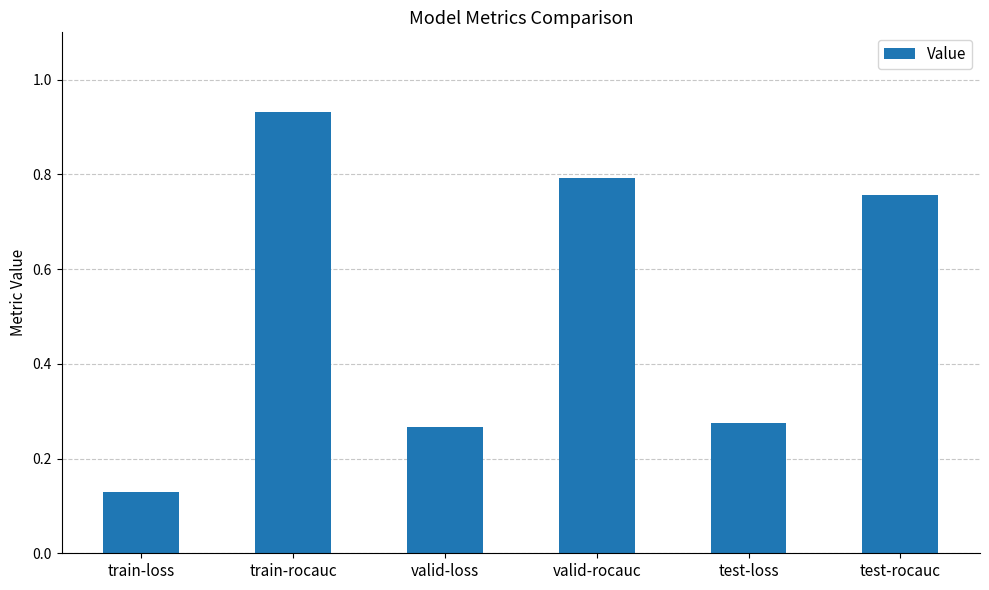

What is the label of the 5th bar from the right?

train-rocauc